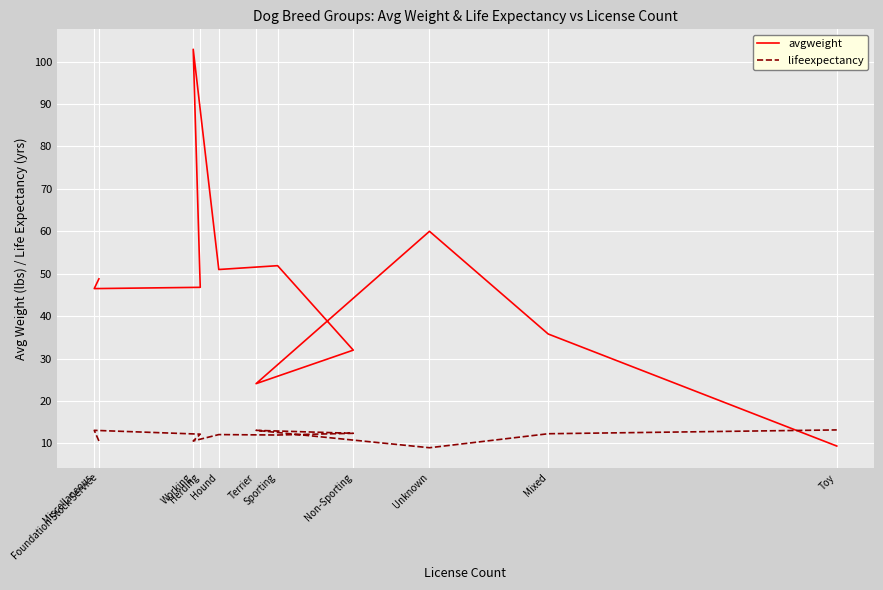

True or false: lifeexpectancy has more than 2 points higher than both neighbors.

True